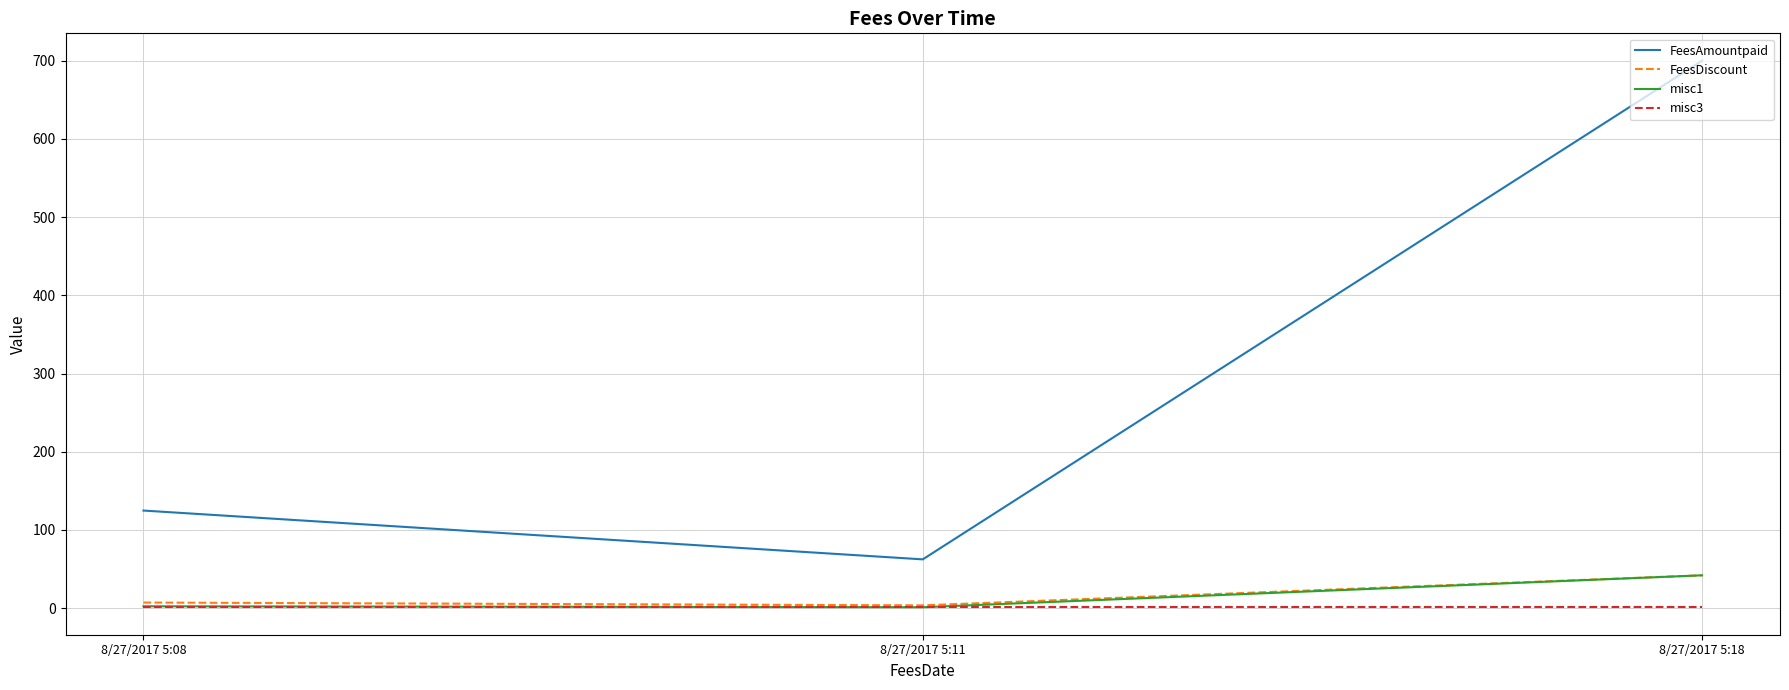

What is the smallest value displayed?

1.0